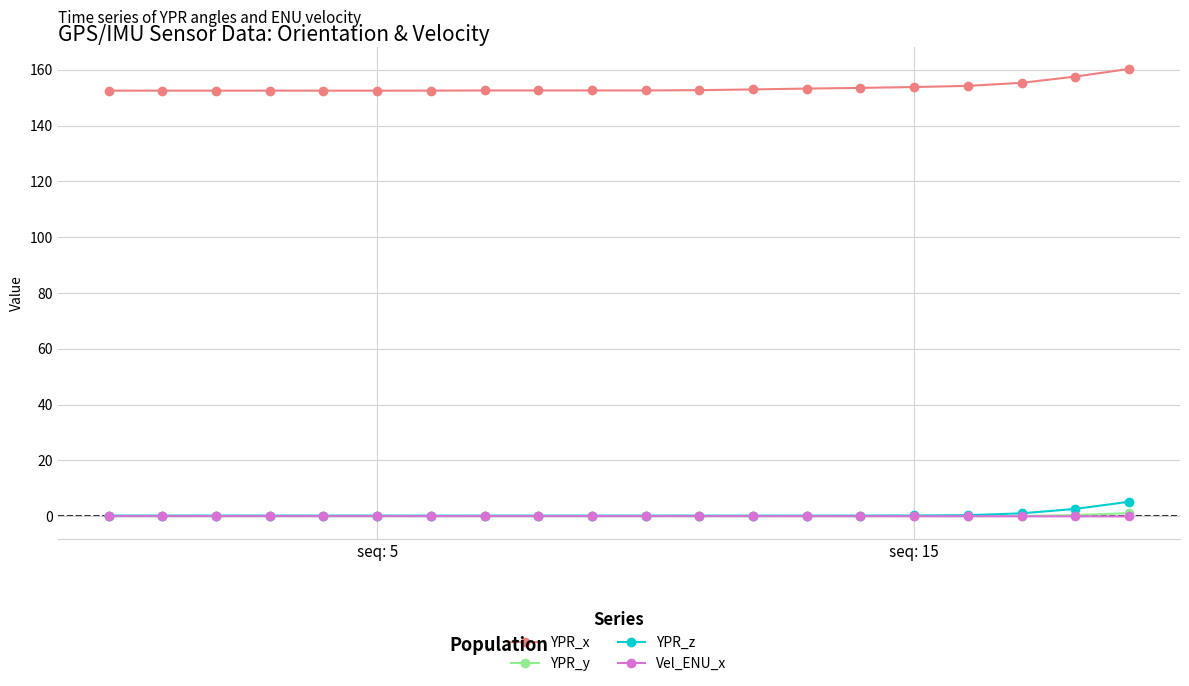

At how many categories does at least one series exceed 15?

20